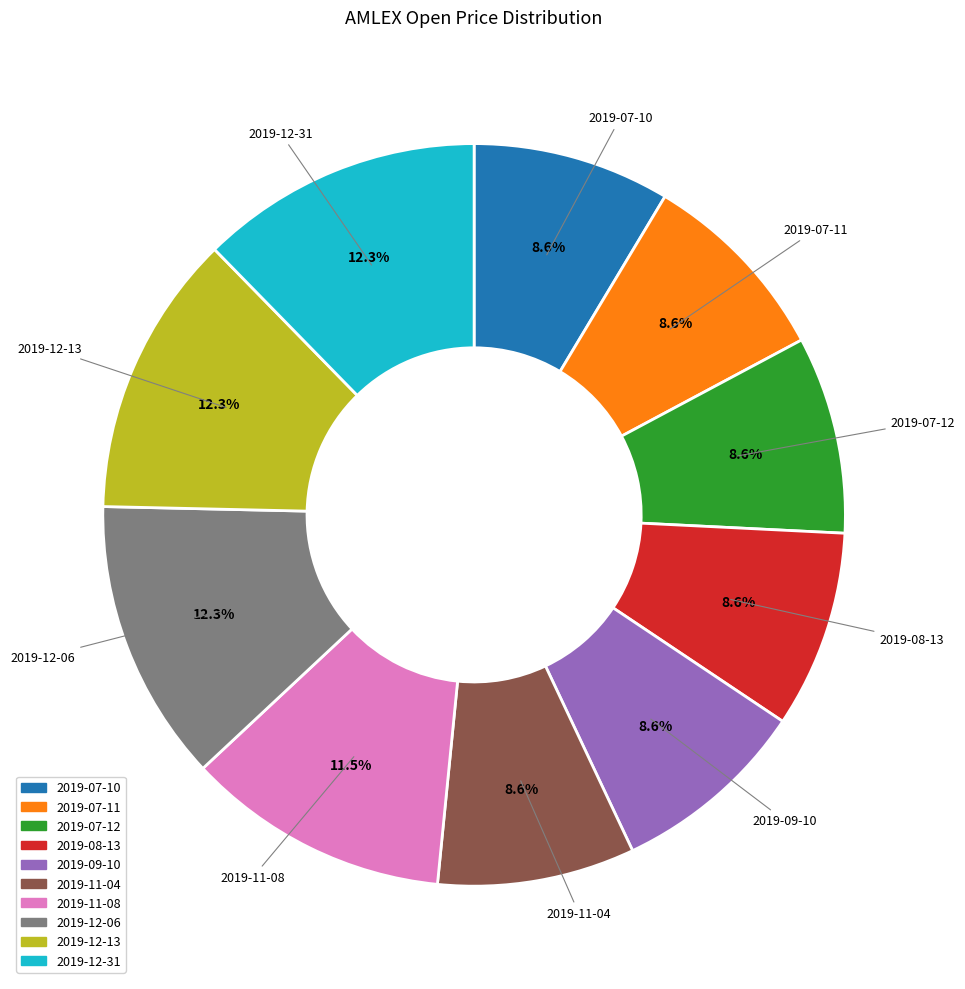

Between 2019-12-06 and 2019-09-10, which is larger?

2019-12-06